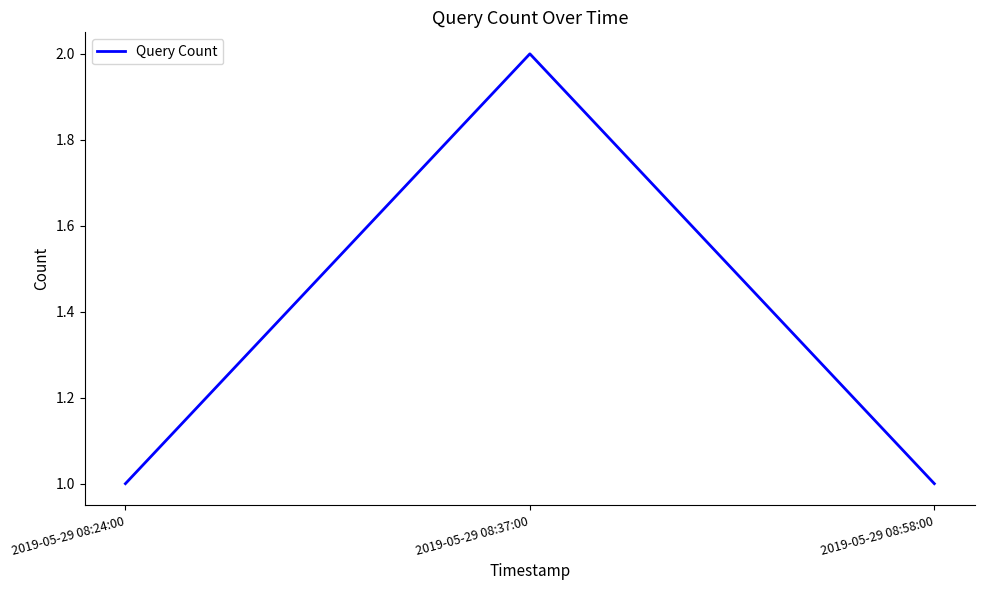

What is the difference between the maximum and minimum values?

1